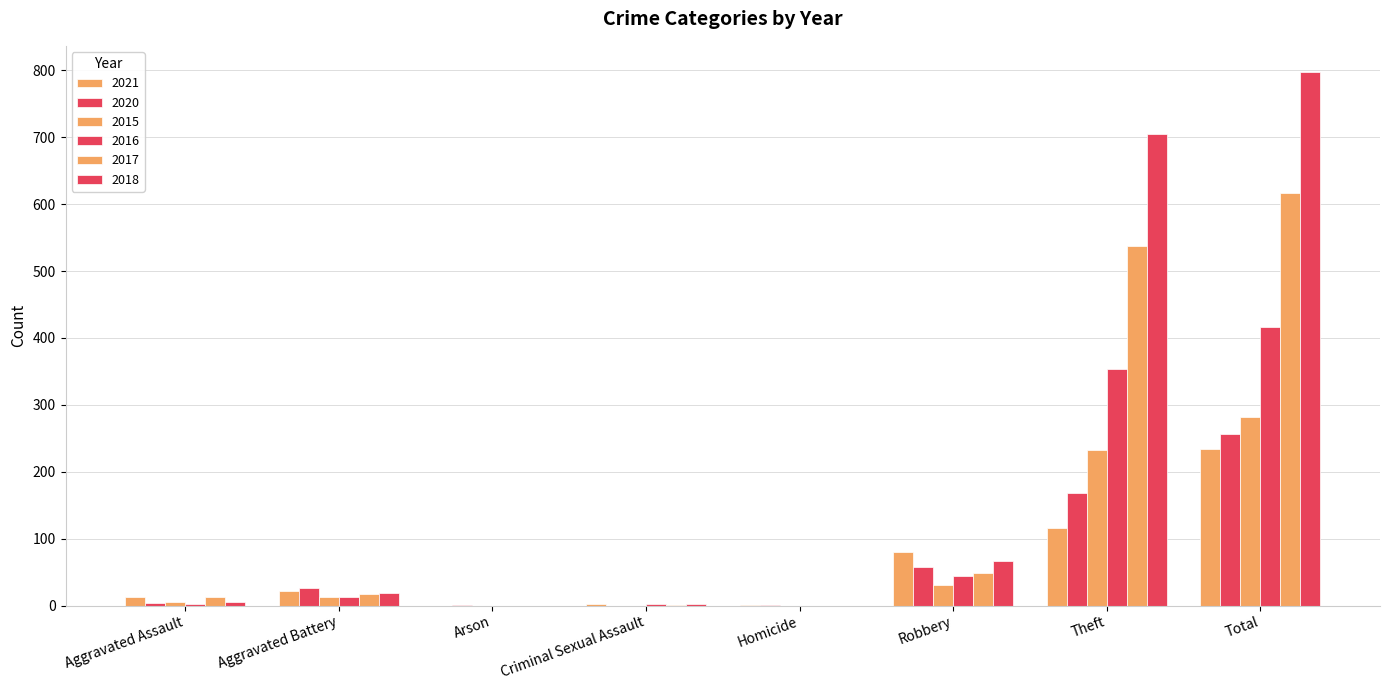

Are the bars horizontal?

No